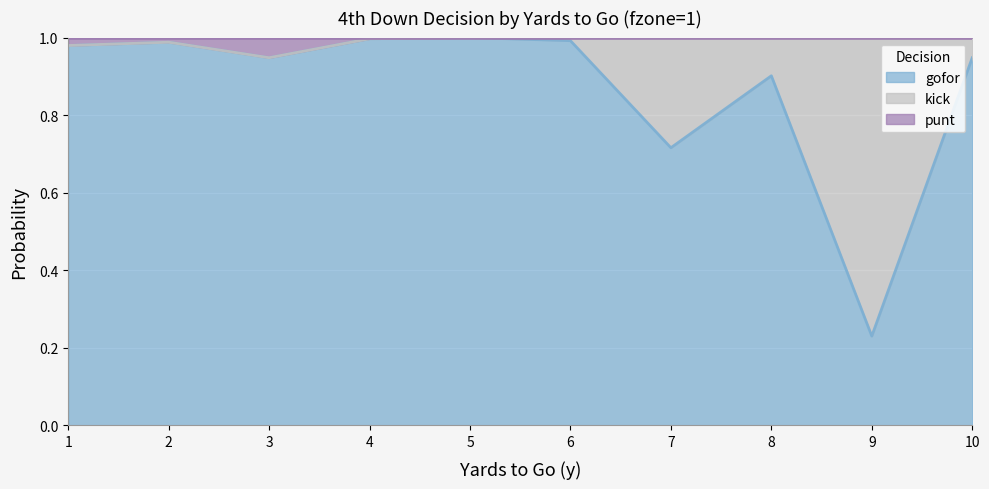

Is it true that punt equals 1.3 at 2?

False